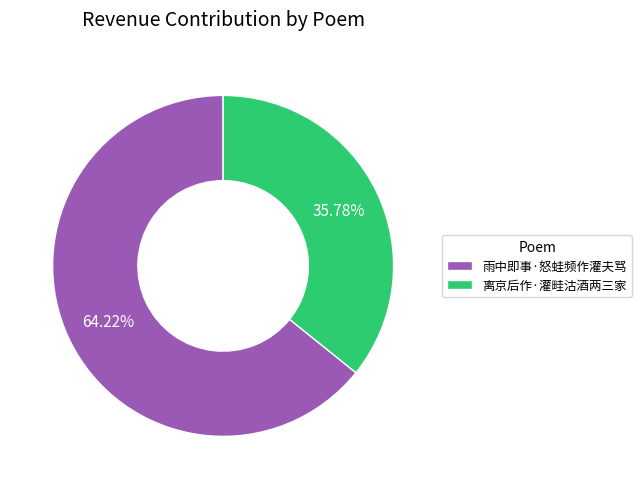

True or false: 雨中即事·怒蛙频作灌夫骂 accounts for 59% of the total.

False